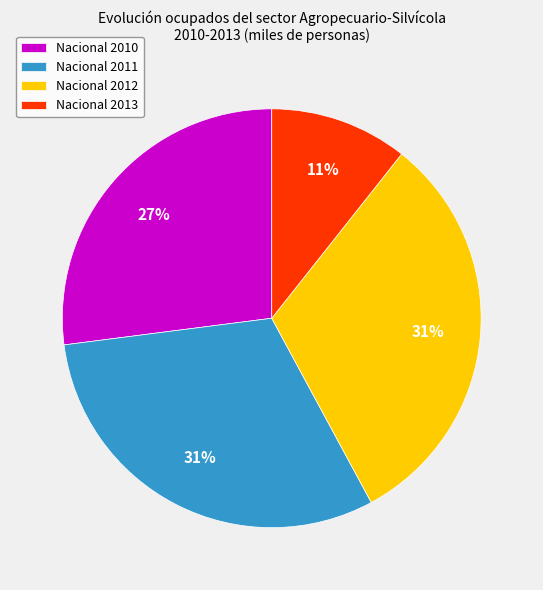

What is the ratio of the value at Nacional 2010 to the value at Nacional 2013?

2.5